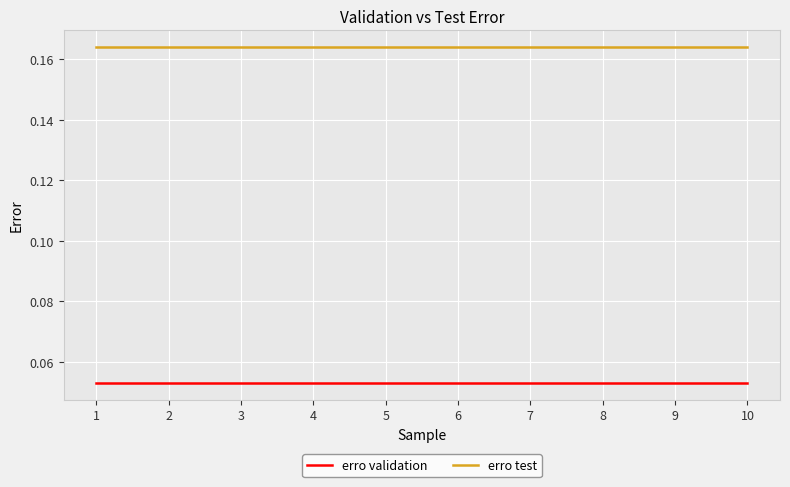

The value of erro validation at 6 is 0.0. True or false?

False